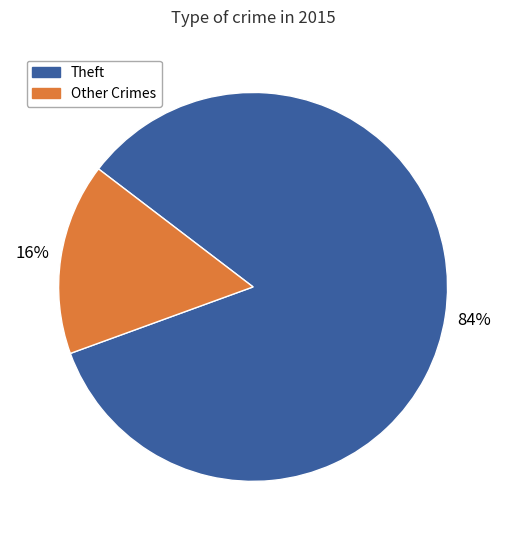

Is there a majority slice in this chart?

Yes